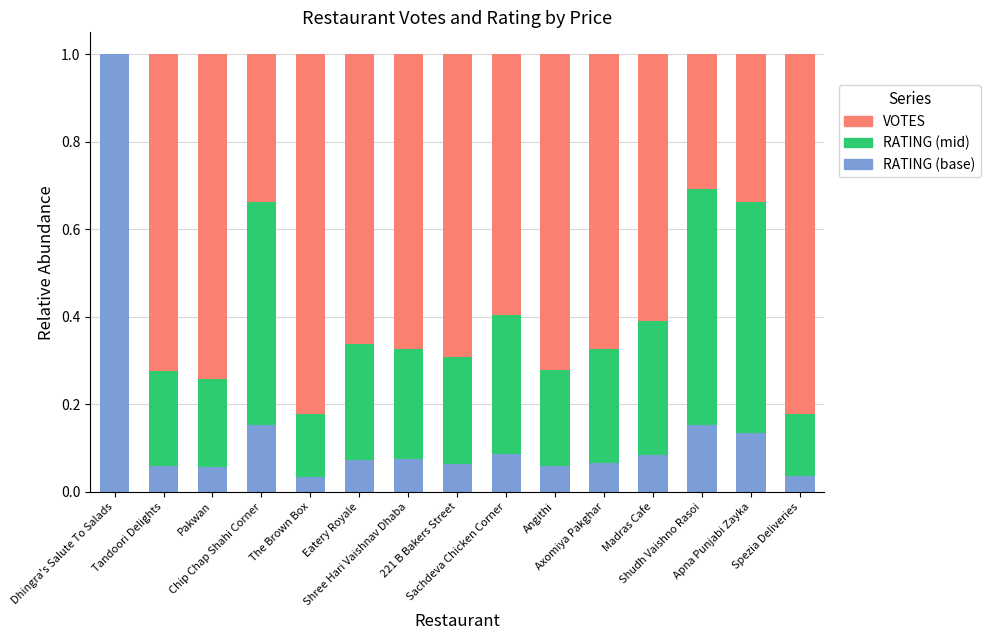

Are the bars grouped side by side (vs. stacked)?

No